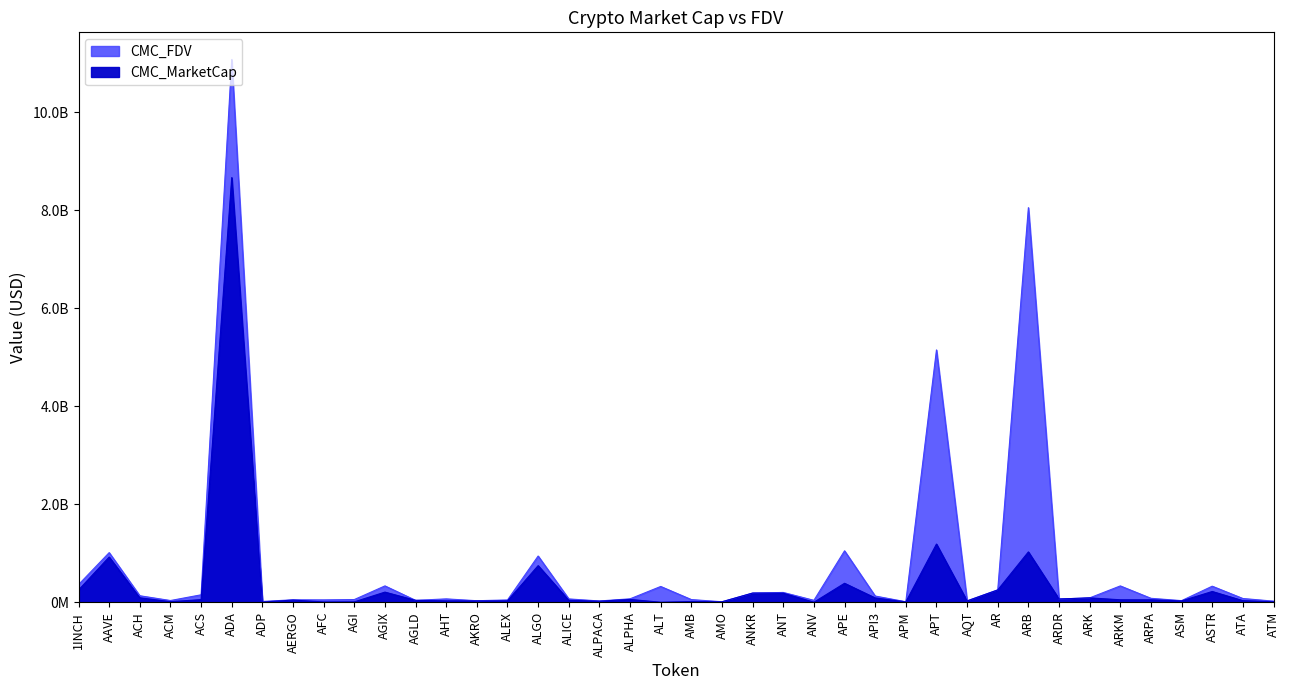

What is the difference between the highest and lowest values at ALICE?

27416753.6